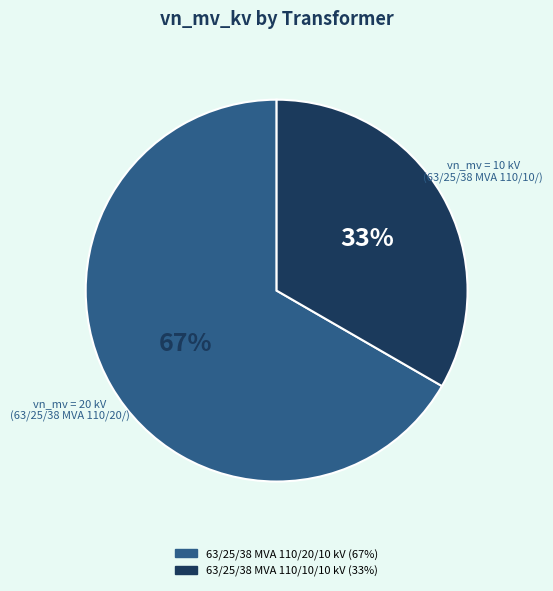

What is the majority slice?

63/25/38 MVA 110/20/10 kV